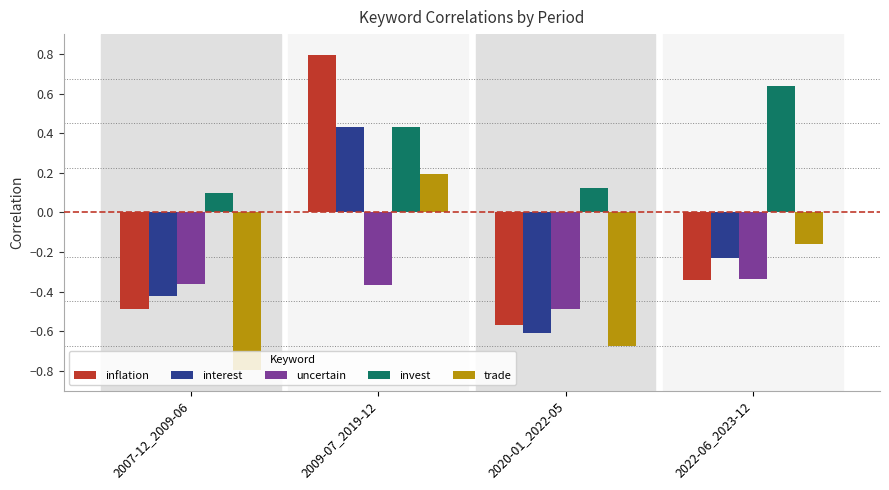

What position from the left is 2007-12_2009-06?

1